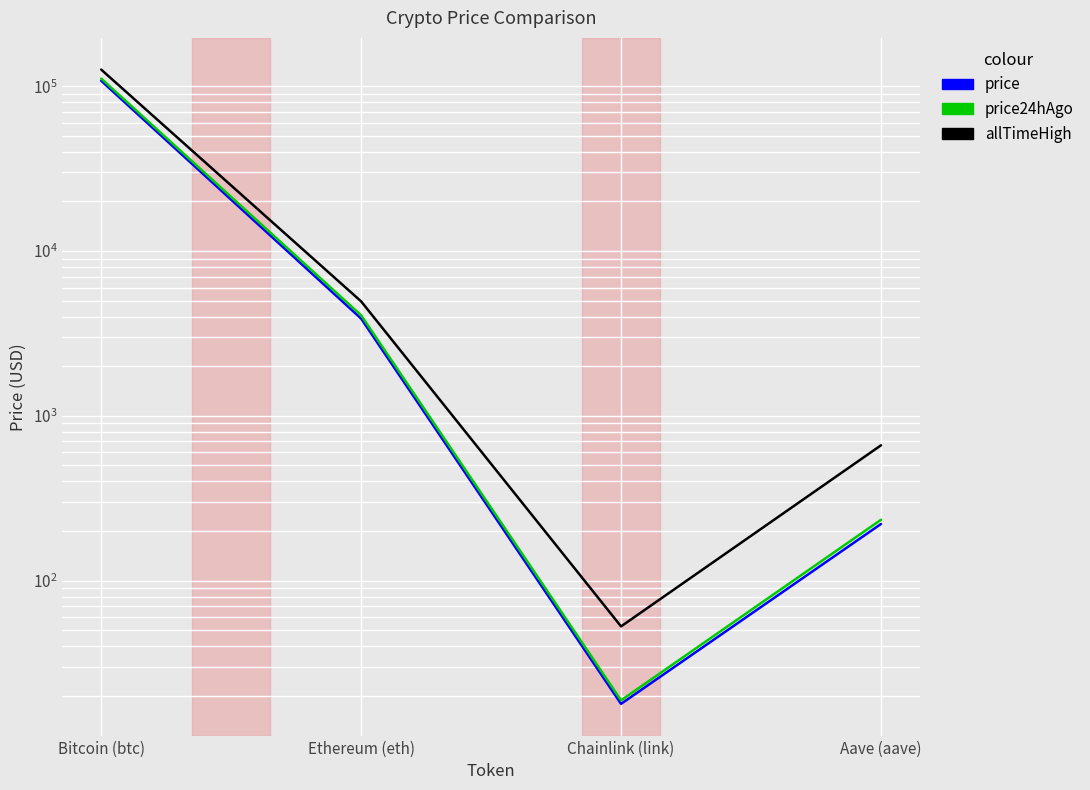

Reading left to right, extract all data points from this chart.

price: 107879.0	3887.4	17.9	220.4
price24hAgo: 111245.0	4071.1	18.8	233.8
allTimeHigh: 126080.0	4946.1	52.7	661.7